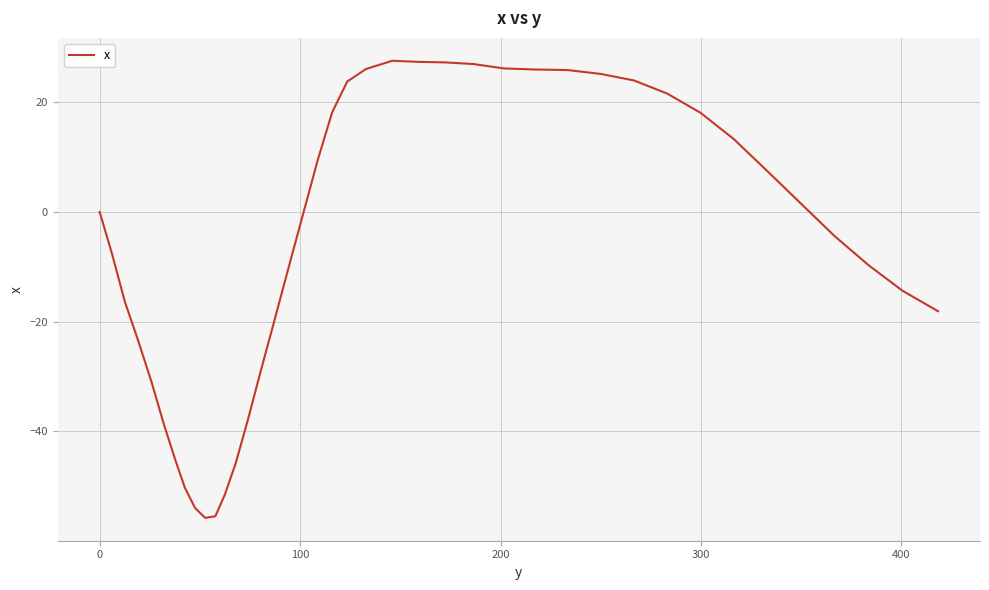

What is the sum of all values?

-244.7